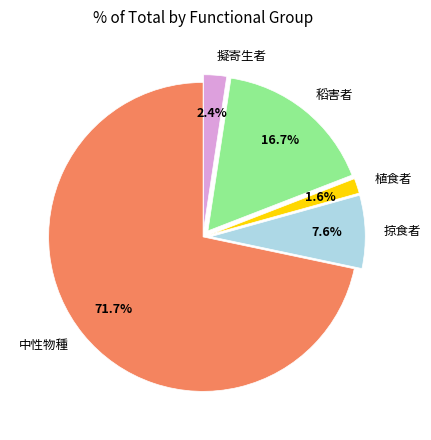

Which has a higher value, 擬寄生者 or 中性物種?

中性物種